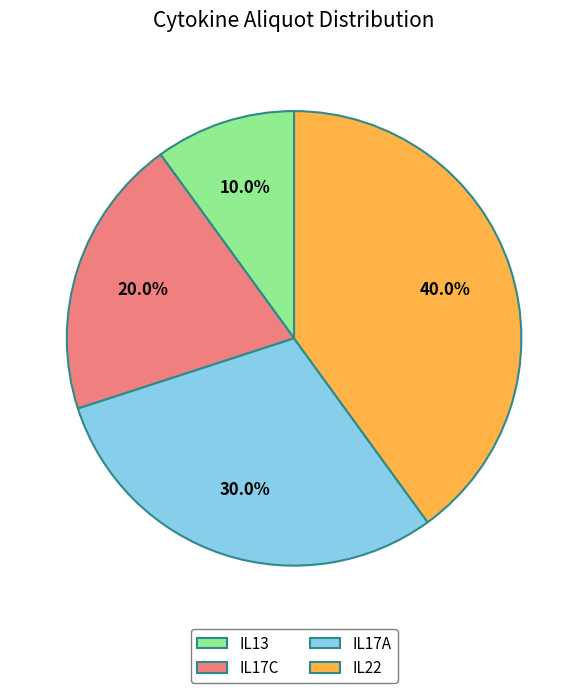

Rank the categories by value from highest to lowest.

IL22, IL17A, IL17C, IL13